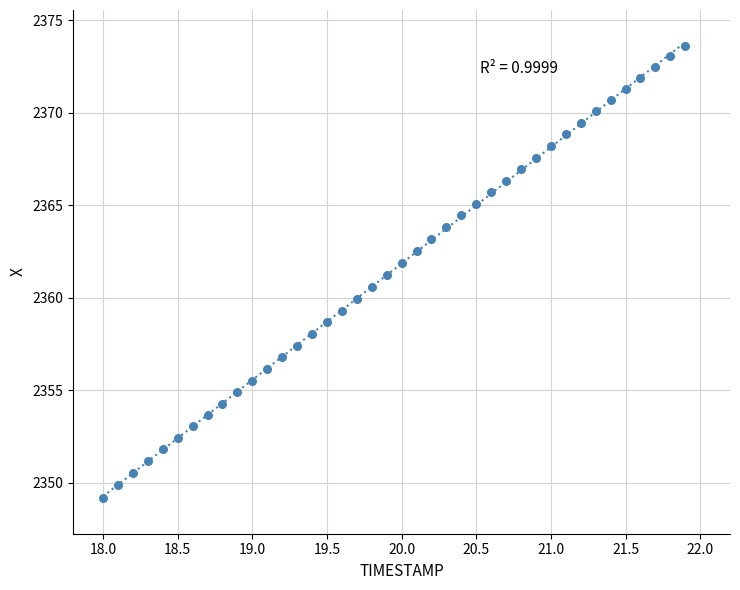

What is the range of X values (max minus min)?

3.9